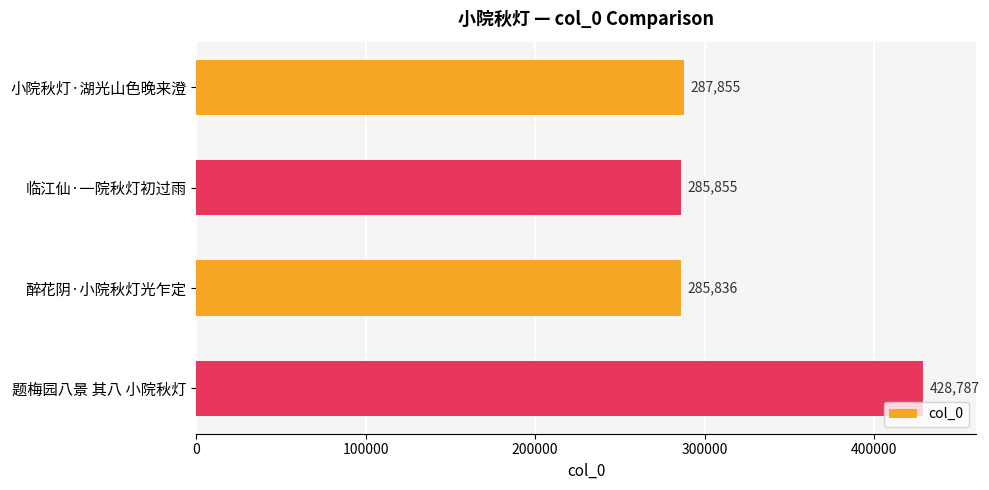

How many series are shown in this chart?

1